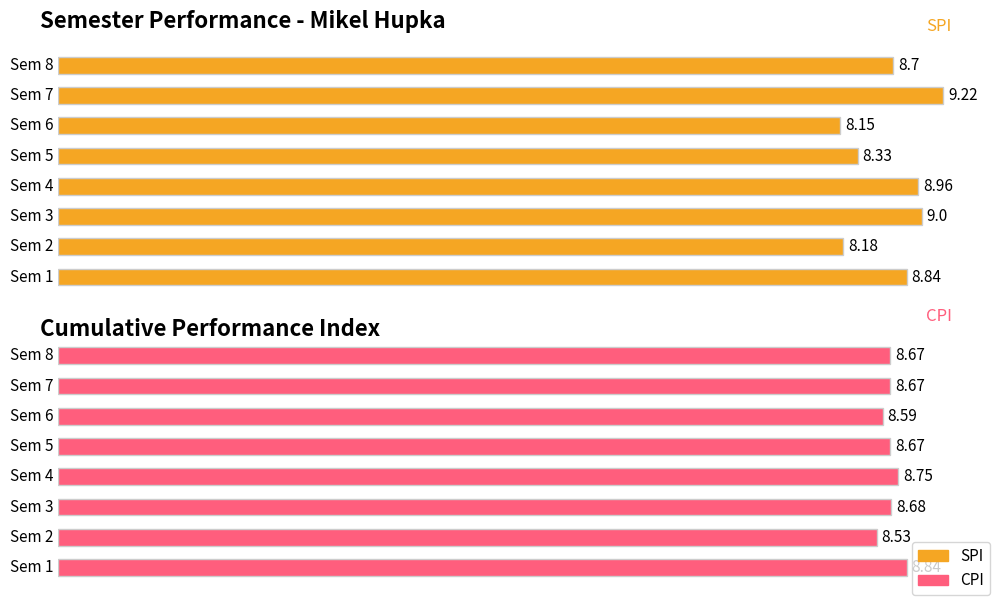

What is the lowest value of the SPI series?

8.2